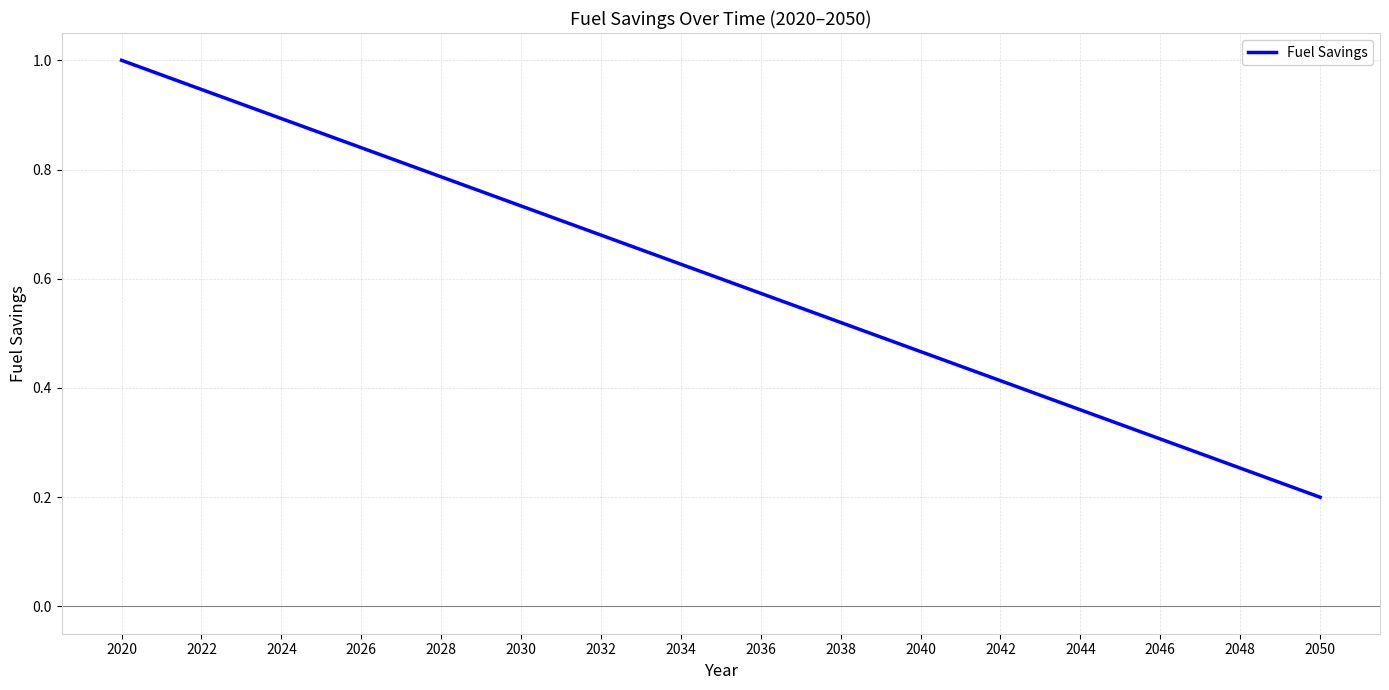

How many lines are shown in the chart?

1